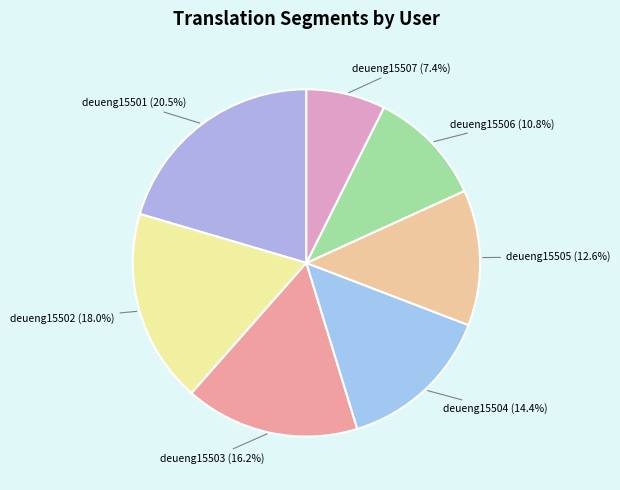

The deueng15505 slice represents 1% of the pie. True or false?

False